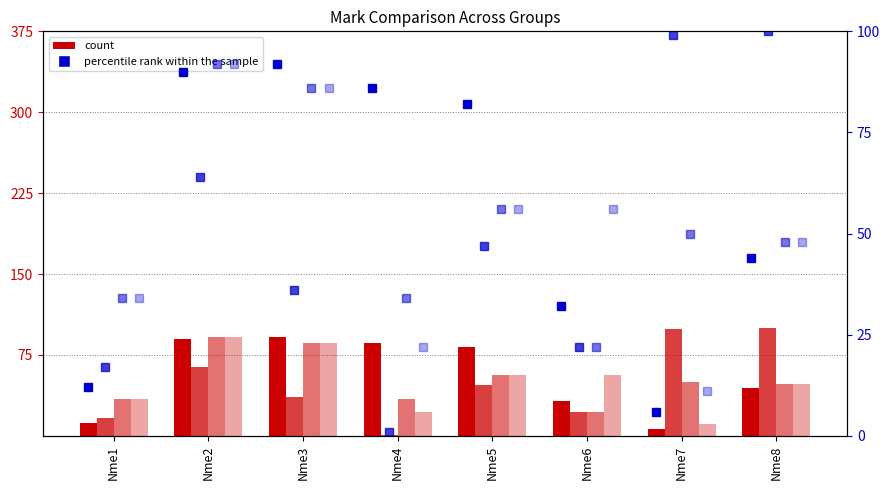

The Mark_col4 series shows 89 at Nme5. True or false?

False